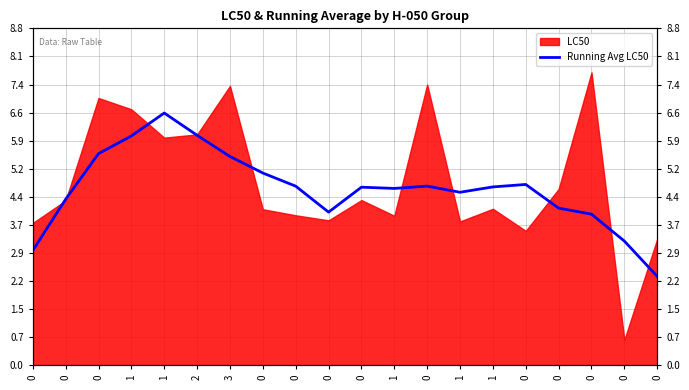

True or false: the data has more than 1 interior local peaks.

True